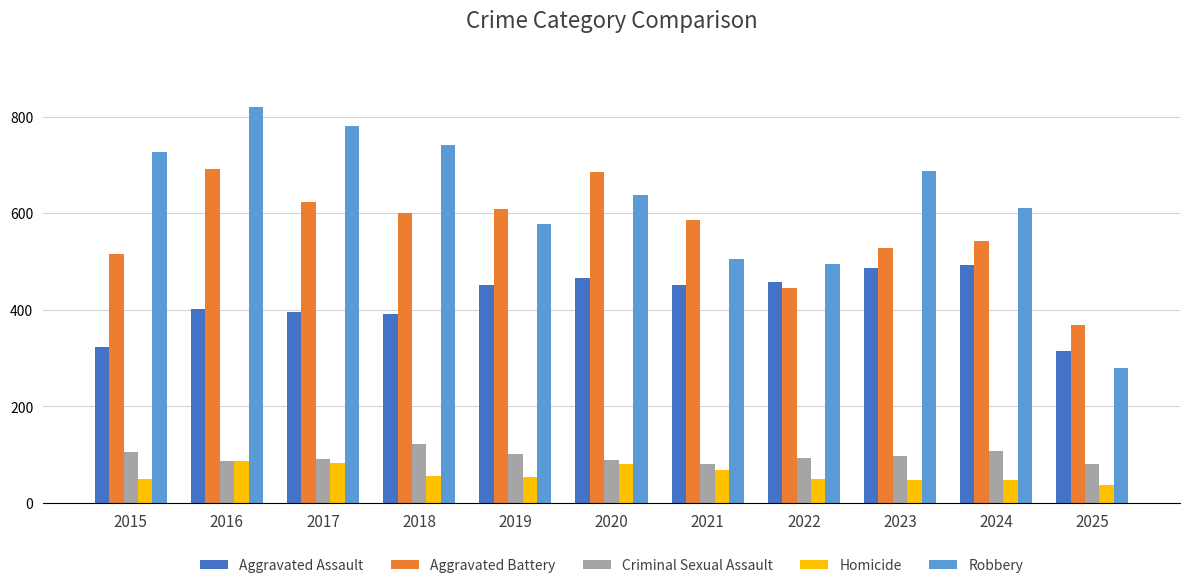

What is the minimum value for Criminal Sexual Assault?

80